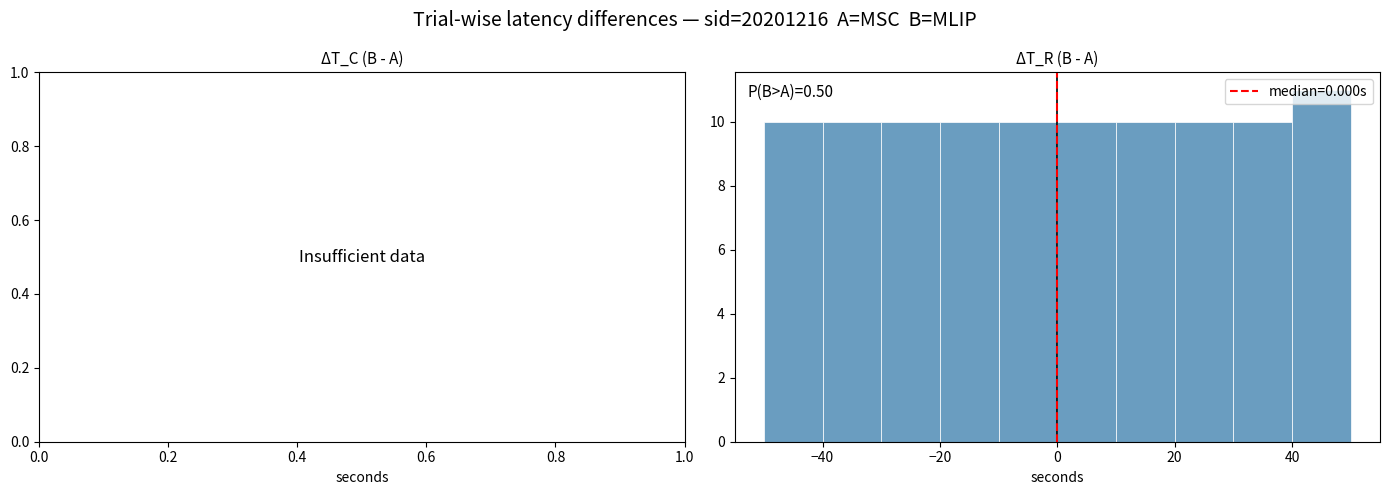

Over which range of the x-axis is the bar tallest?

40 to 50